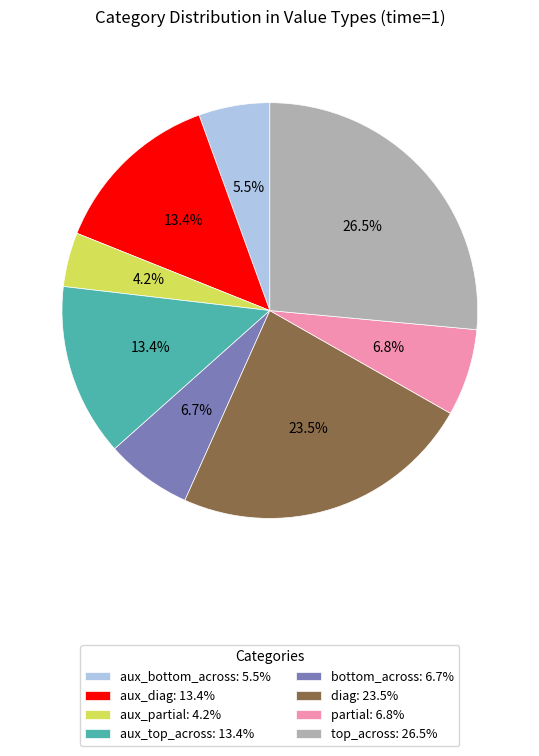

Which category has the biggest portion of the pie?

top_across: 26.5%